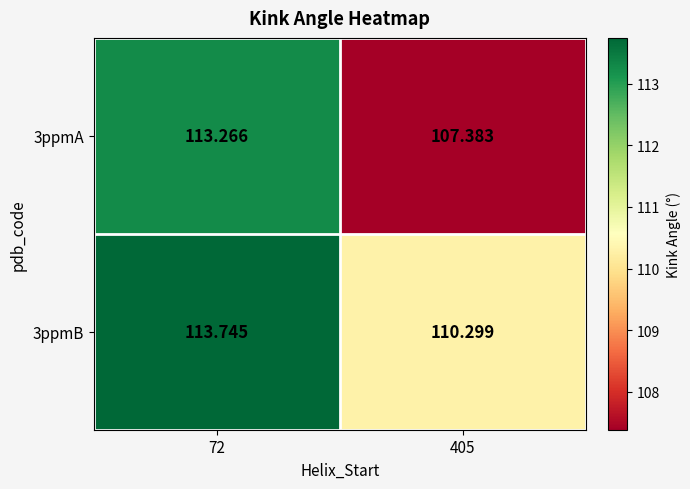

What is the total value across all series at 72?

227.0